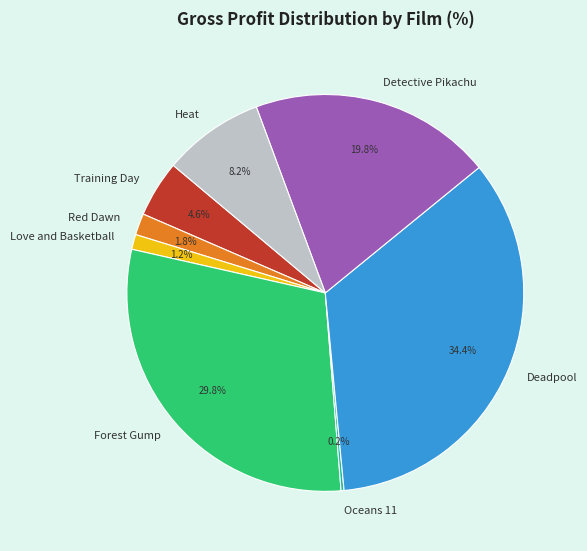

Which has a higher value, Red Dawn or Training Day?

Training Day